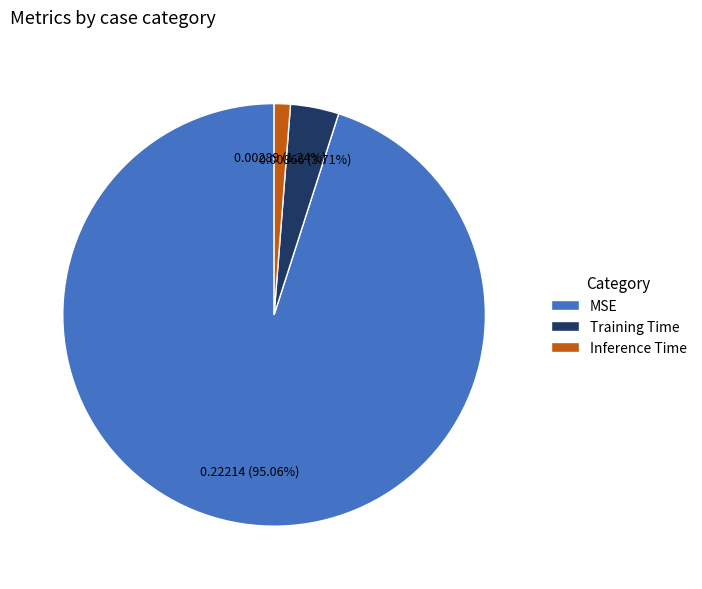

Is it true that Training Time is 11% of the pie?

False